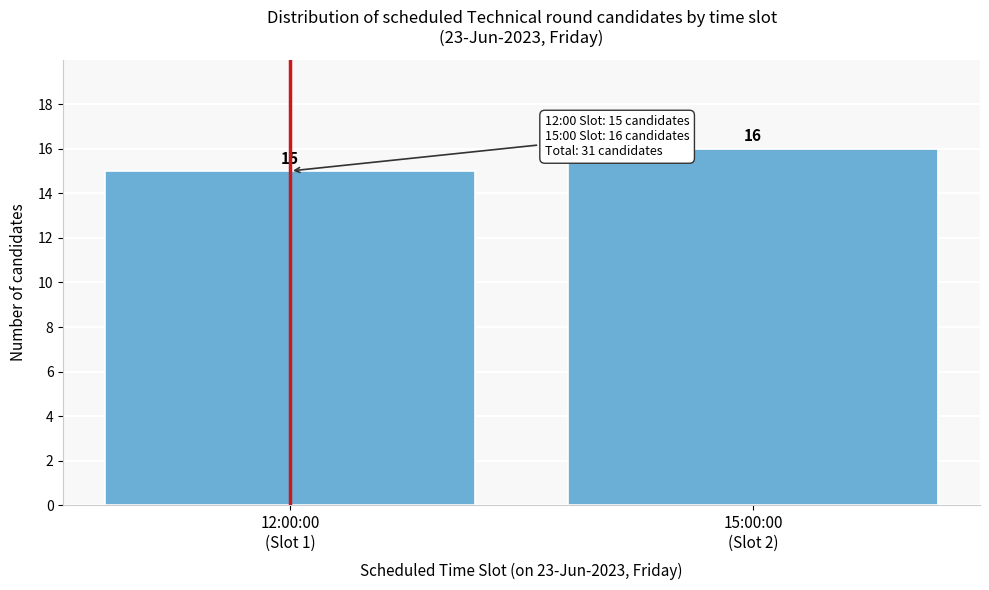

Reading left to right, what are all the values shown in this chart?

15	16